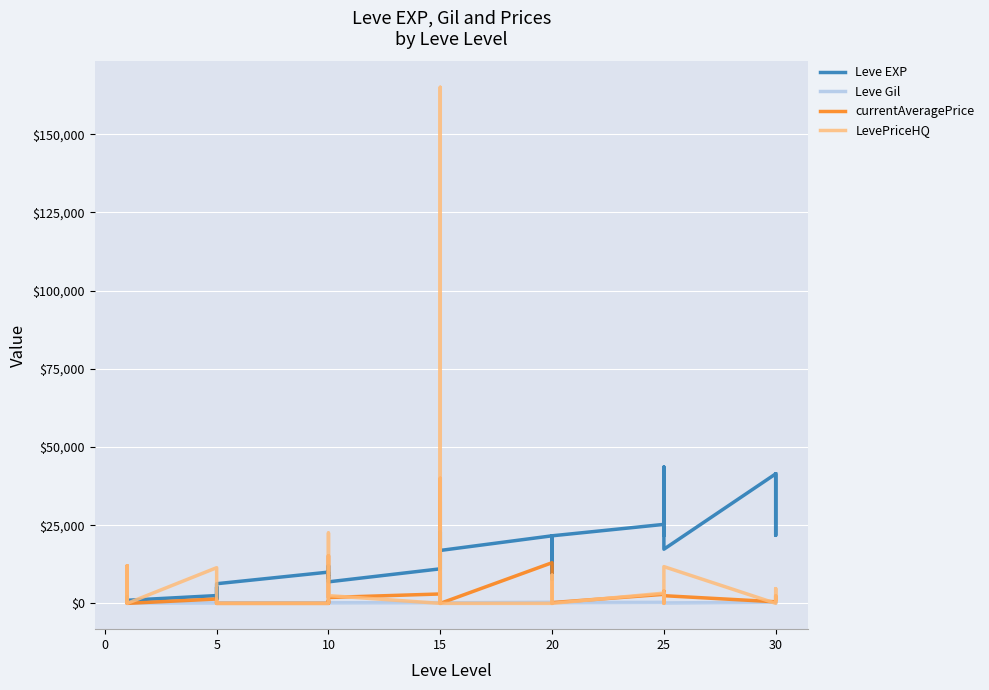

Which category has the lowest value across all series?

20